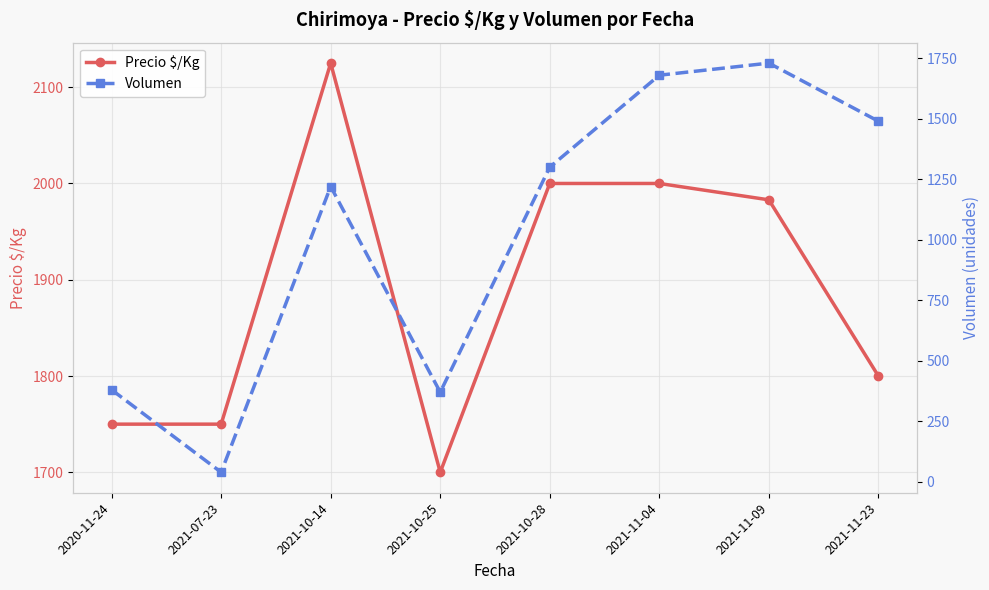

Does the chart have visible grid lines?

Yes